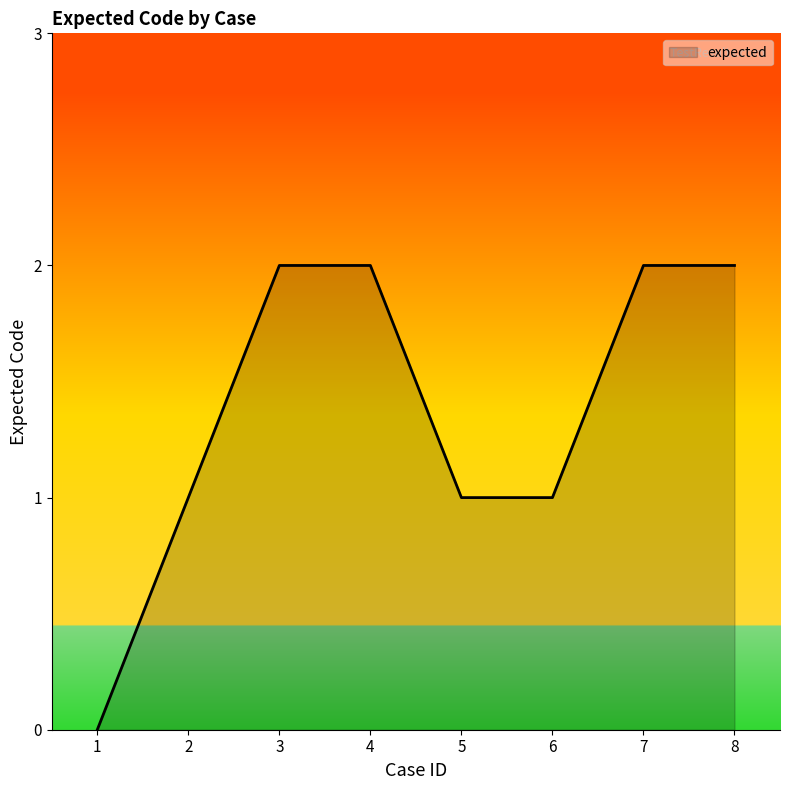

How many values are below 2?

4